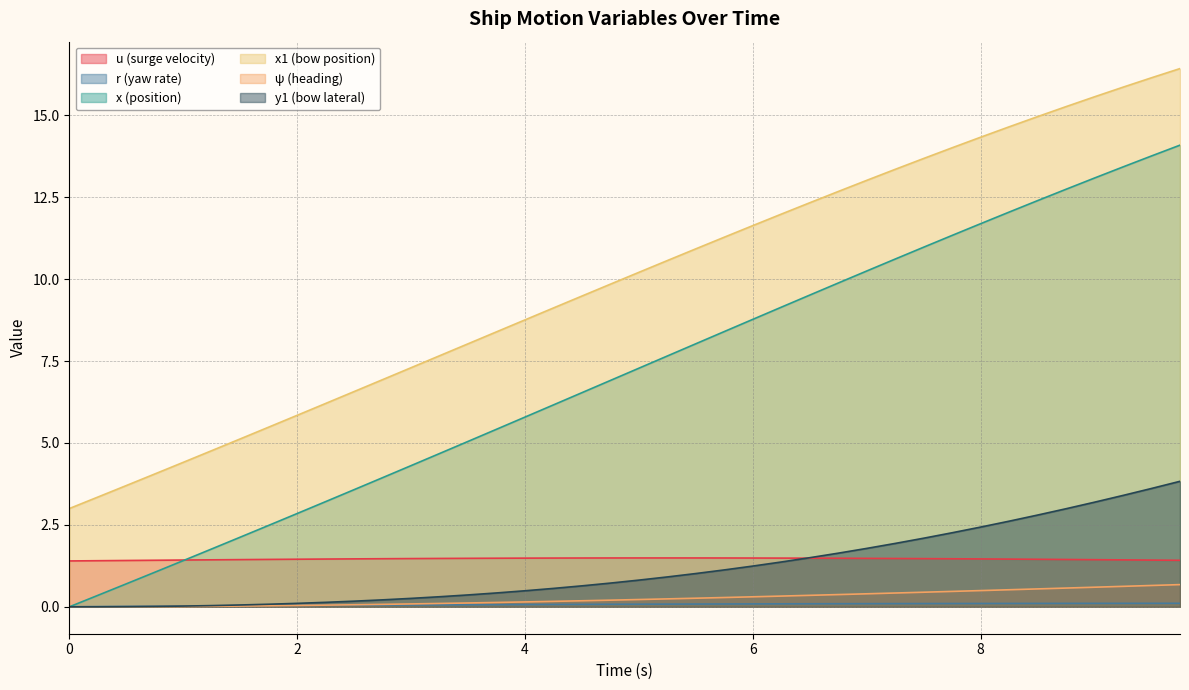

Reading left to right, extract all data points from this chart.

u: 1.4	1.4	1.4	1.4	1.4	1.4	1.4	1.4	1.5	1.5	1.5	1.5	1.5	1.5	1.5	1.5	1.5	1.5	1.5	1.5	1.5	1.5	1.5	1.5	1.5	1.5	1.5	1.5	1.5	1.5	1.5	1.5	1.5	1.5	1.5	1.4	1.4	1.4	1.4	1.4
r: 0.0	0.0	0.0	0.0	0.0	0.0	0.0	0.0	0.0	0.0	0.0	0.1	0.1	0.1	0.1	0.1	0.1	0.1	0.1	0.1	0.1	0.1	0.1	0.1	0.1	0.1	0.1	0.1	0.1	0.1	0.1	0.1	0.1	0.1	0.1	0.1	0.1	0.1	0.1	0.1
x: 0.0	0.3	0.7	1.1	1.4	1.8	2.1	2.5	2.8	3.2	3.6	3.9	4.3	4.7	5.0	5.4	5.8	6.2	6.5	6.9	7.3	7.7	8.0	8.4	8.8	9.1	9.5	9.9	10.2	10.6	11.0	11.3	11.7	12.0	12.4	12.7	13.1	13.4	13.8	14.1
x1: 3.0	3.4	3.7	4.1	4.4	4.8	5.1	5.5	5.8	6.2	6.6	6.9	7.3	7.7	8.0	8.4	8.8	9.1	9.5	9.8	10.2	10.6	10.9	11.3	11.6	12.0	12.3	12.7	13.0	13.4	13.7	14.0	14.3	14.6	15.0	15.3	15.6	15.9	16.1	16.4
psi: 0.0	0.0	0.0	0.0	0.0	0.0	0.0	0.0	0.0	0.1	0.1	0.1	0.1	0.1	0.1	0.1	0.1	0.2	0.2	0.2	0.2	0.2	0.3	0.3	0.3	0.3	0.4	0.4	0.4	0.4	0.4	0.5	0.5	0.5	0.5	0.6	0.6	0.6	0.7	0.7
y1: 0.0	0.0	0.0	0.0	0.0	0.0	0.1	0.1	0.1	0.1	0.2	0.2	0.3	0.3	0.4	0.4	0.5	0.6	0.6	0.7	0.8	0.9	1.0	1.1	1.2	1.4	1.5	1.6	1.8	1.9	2.1	2.3	2.4	2.6	2.8	3.0	3.2	3.4	3.6	3.8